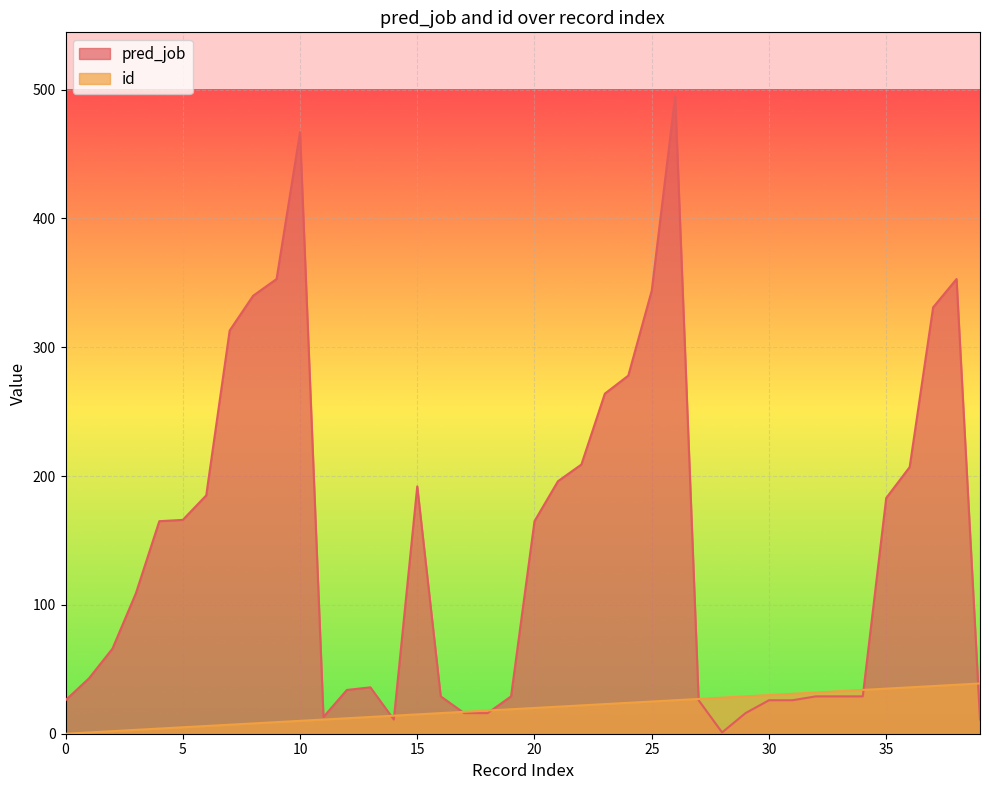

Reading right to left, list all the values displayed in this chart.

pred_job: 11	353	331	207	183	29	29	29	26	26	16	1	26	495	344	278	264	209	196	165	29	16	16	29	192	11	36	34	13	467	353	340	313	185	166	165	109	66	43	26
id: 39	38	37	36	35	34	33	32	31	30	29	28	27	26	25	24	23	22	21	20	19	18	17	16	15	14	13	12	11	10	9	8	7	6	5	4	3	2	1	0